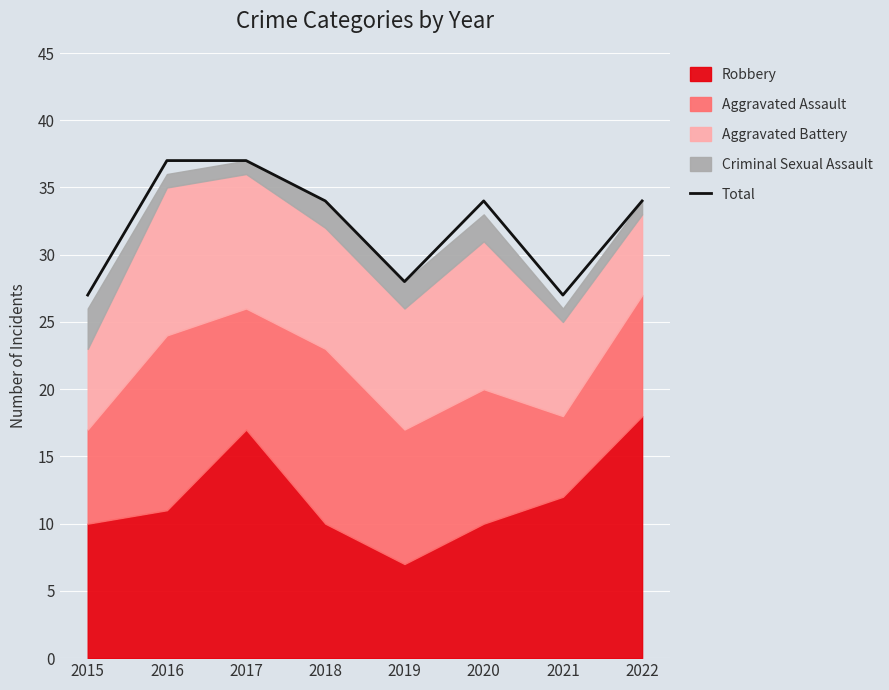

What is the minimum value shown in the chart?

27